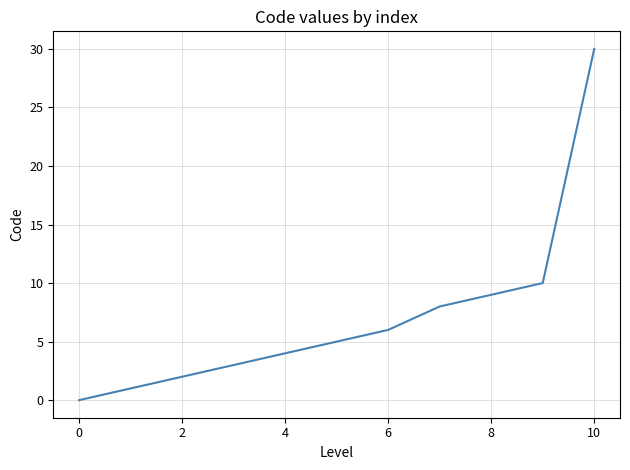

What is the difference between the maximum and minimum values?

30